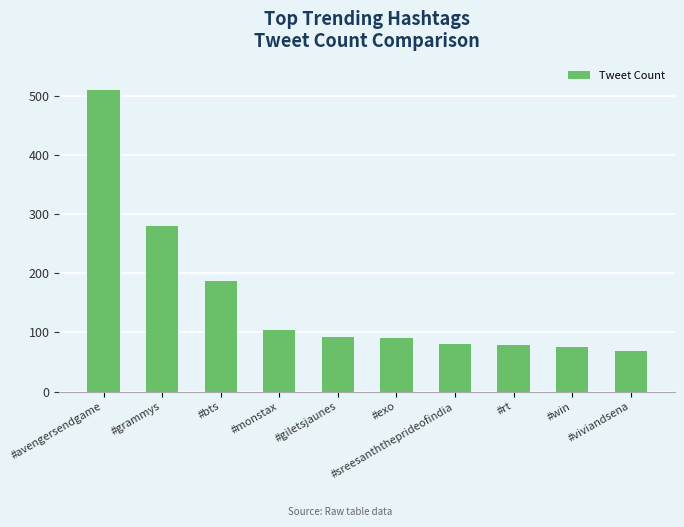

At which label is the value closest to 289?

#grammys